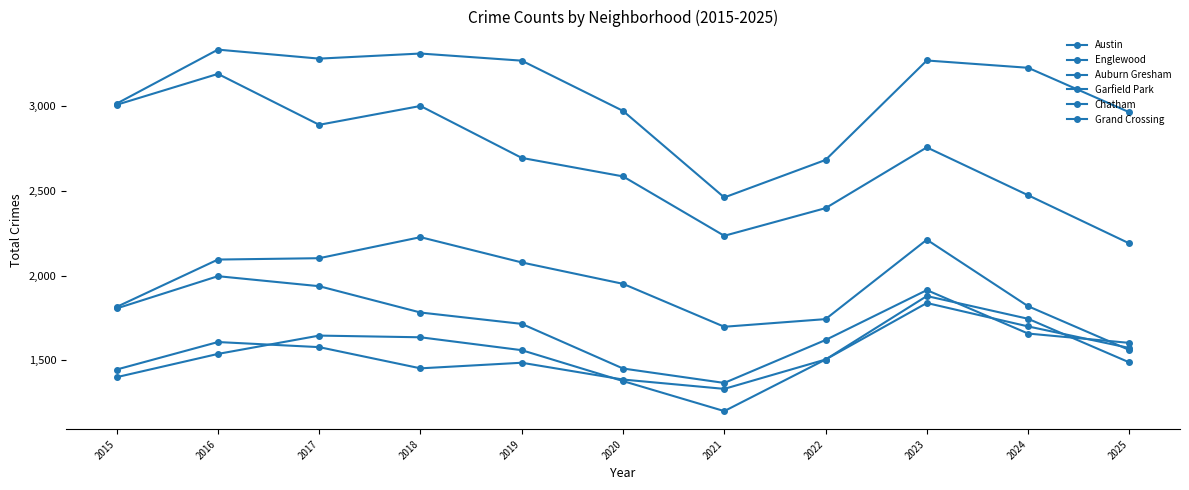

How many values in the Grand Crossing series are below 1488?

5